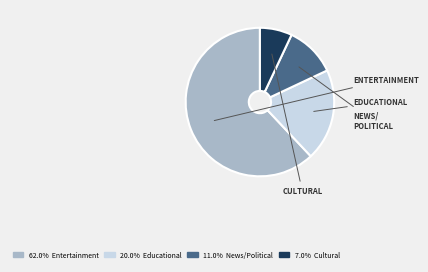

Does any single category account for the majority?

Yes